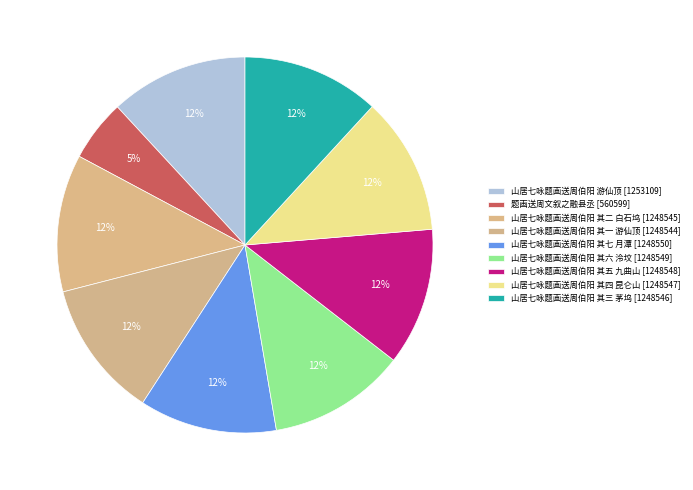

To the nearest percent, what percentage of the pie is 题画送周文叙之融县丞?

5%